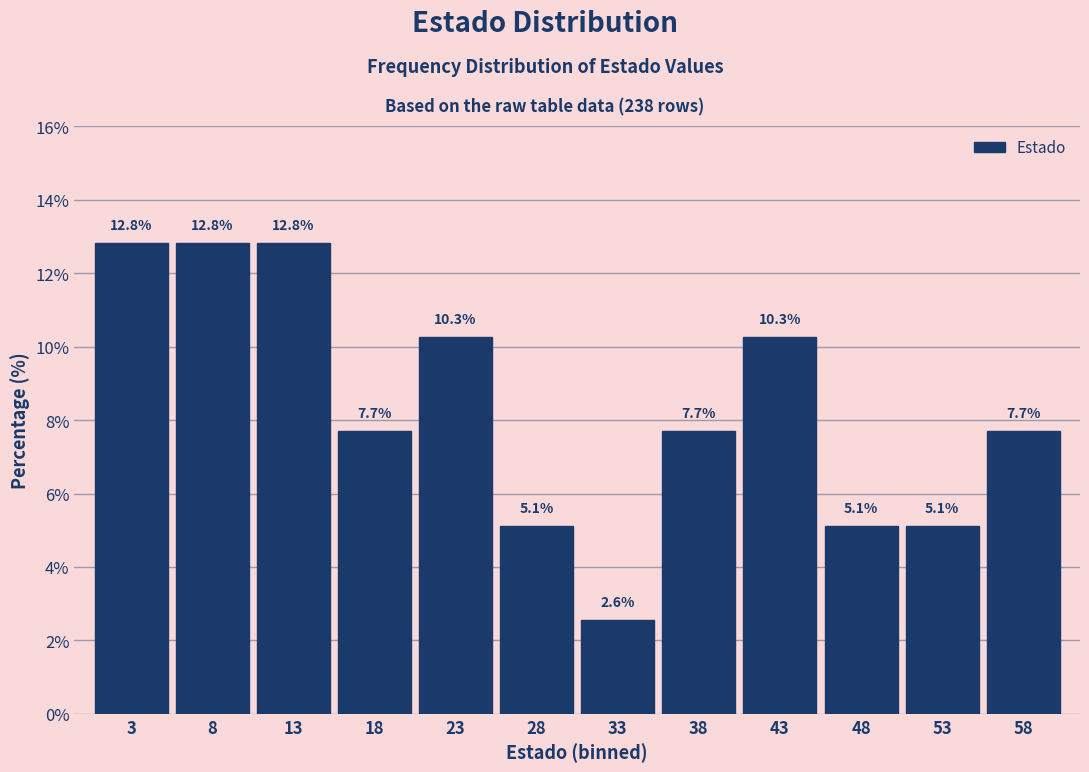

Reading left to right, list every bar in this chart as the range it spans on the x-axis followed by its height.

0.5 to 5.5: 12.8
5.5 to 10.5: 12.8
10.5 to 15.5: 12.8
15.5 to 20.5: 7.7
20.5 to 25.5: 10.3
25.5 to 30.5: 5.1
30.5 to 35.5: 2.6
35.5 to 40.5: 7.7
40.5 to 45.5: 10.3
45.5 to 50.5: 5.1
50.5 to 55.5: 5.1
55.5 to 60.5: 7.7